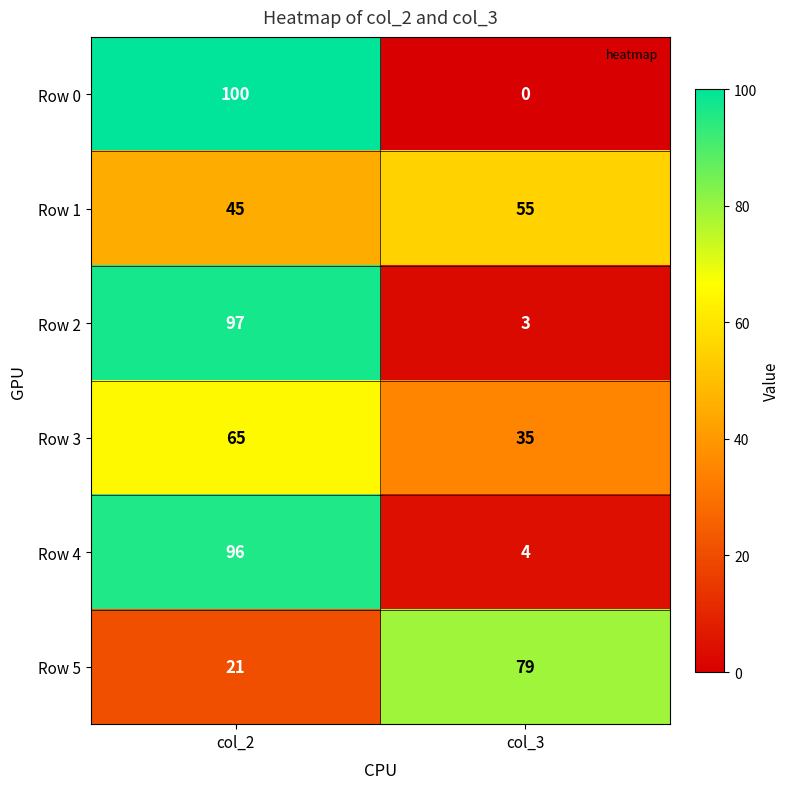

Is the value of Row 5 at col_3 greater than the value of Row 2 at col_3?

Yes